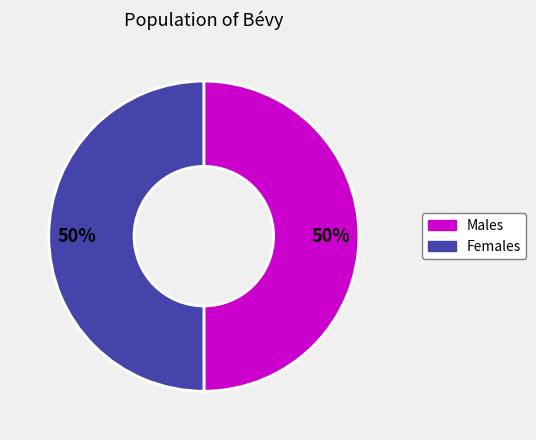

How many slices are in this pie chart?

2